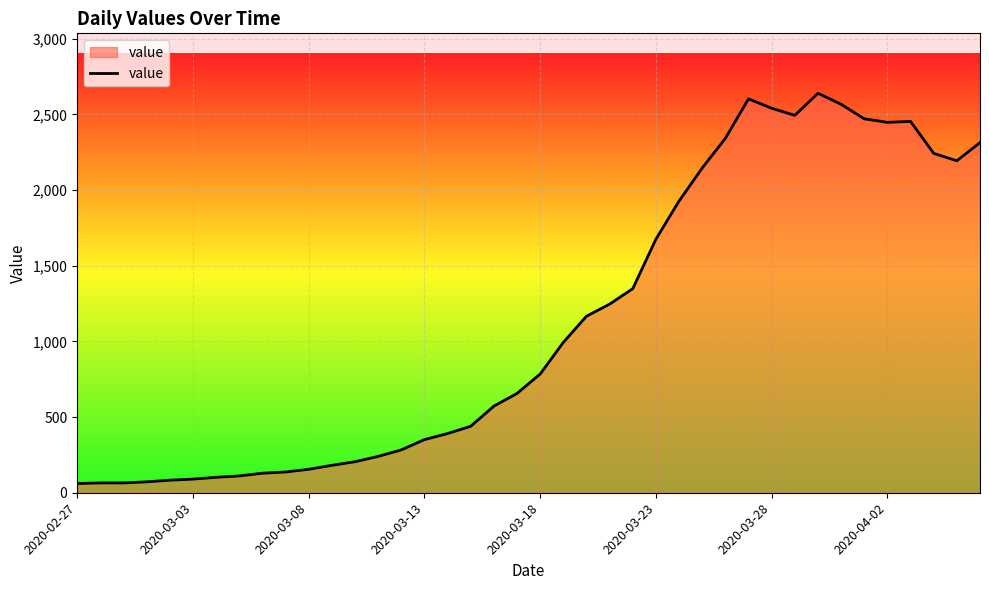

What is the minimum value shown in the chart?

61